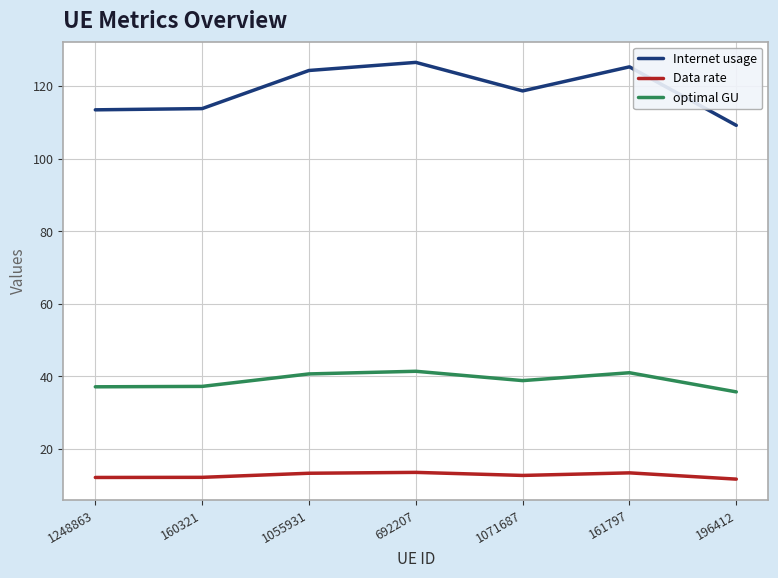

How many values in the optimal GU series are below 38?

3